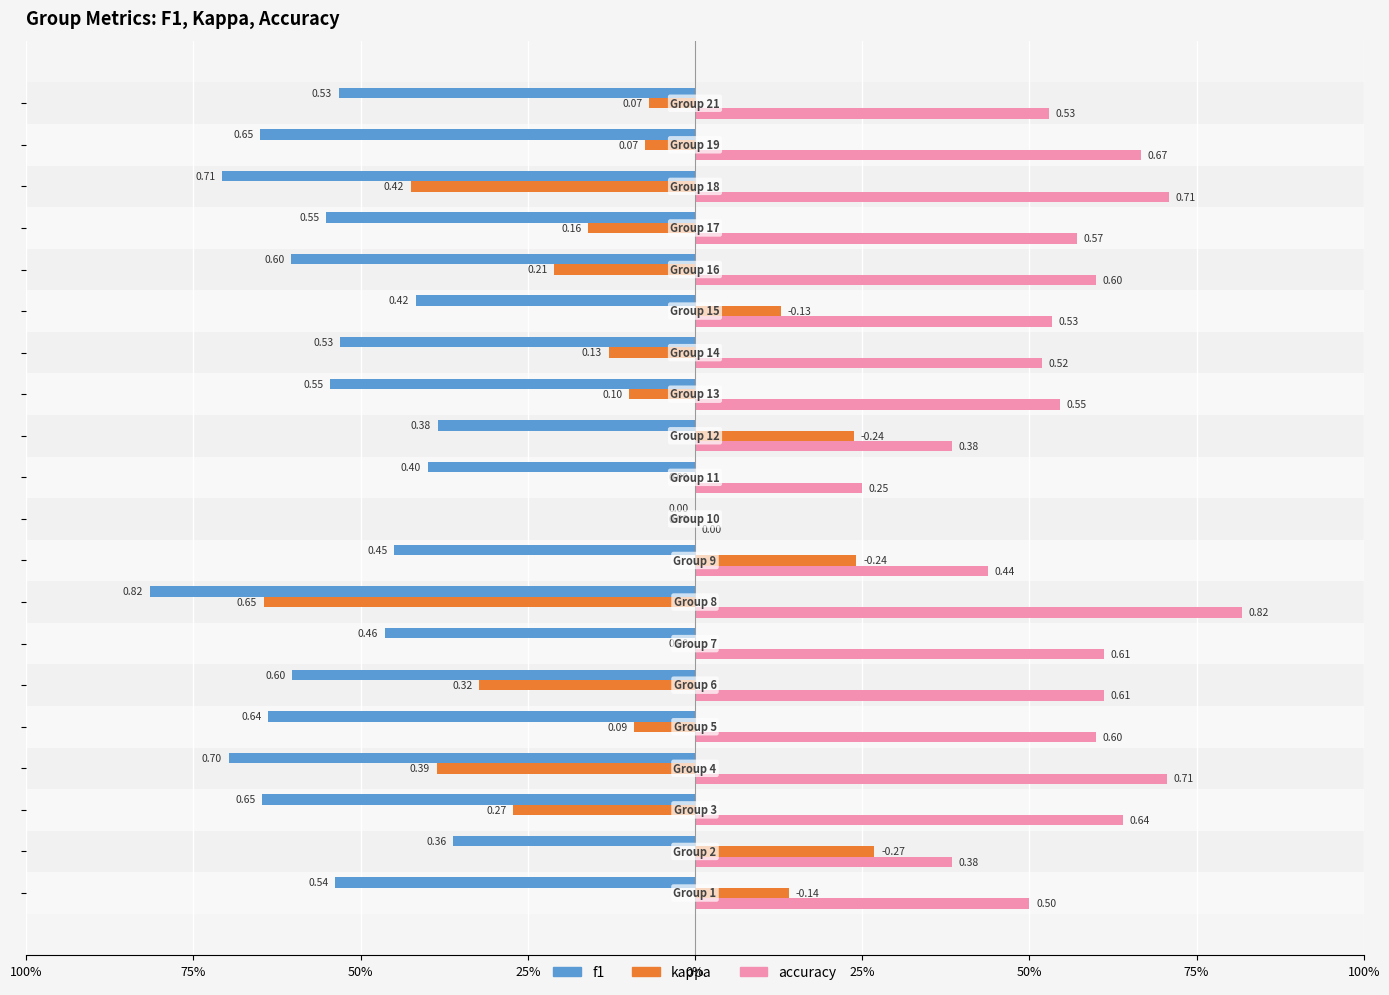

Reading left to right, extract all data points from this chart.

f1: -0.5	-0.4	-0.6	-0.7	-0.6	-0.6	-0.5	-0.8	-0.4	0.0	-0.4	-0.4	-0.5	-0.5	-0.4	-0.6	-0.6	-0.7	-0.7	-0.5
kappa: 0.1	0.3	-0.3	-0.4	-0.1	-0.3	0.0	-0.6	0.2	0.0	0.0	0.2	-0.1	-0.1	0.1	-0.2	-0.2	-0.4	-0.1	-0.1
accuracy: 0.5	0.4	0.6	0.7	0.6	0.6	0.6	0.8	0.4	0.0	0.2	0.4	0.5	0.5	0.5	0.6	0.6	0.7	0.7	0.5